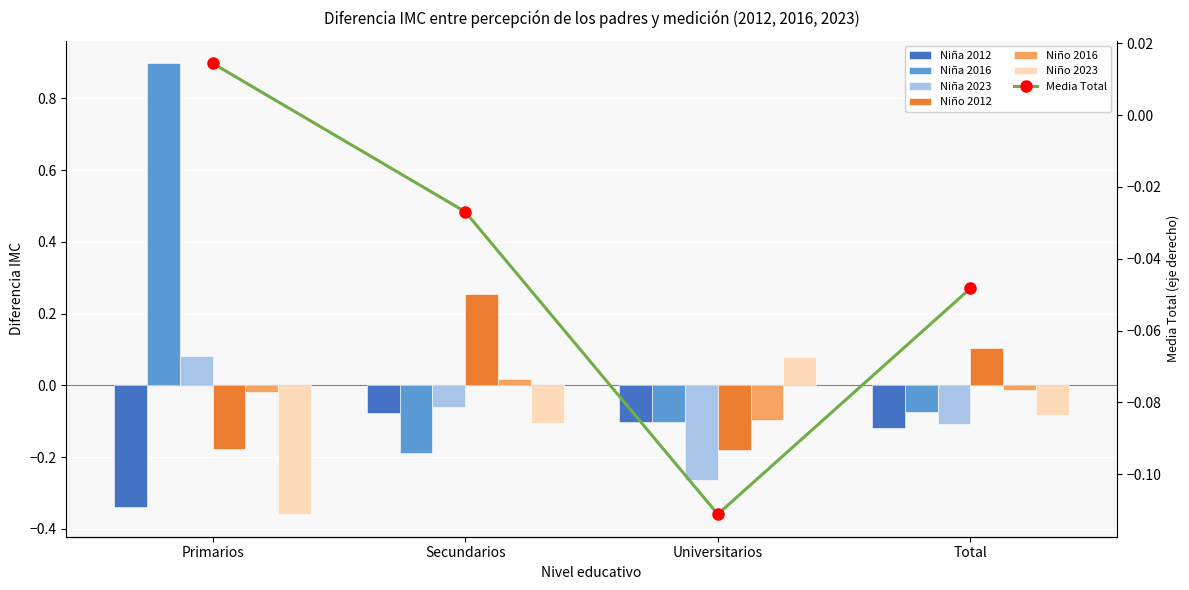

Rank the categories by Niño 2016 value from lowest to highest.

Universitarios, Primarios, Total, Secundarios